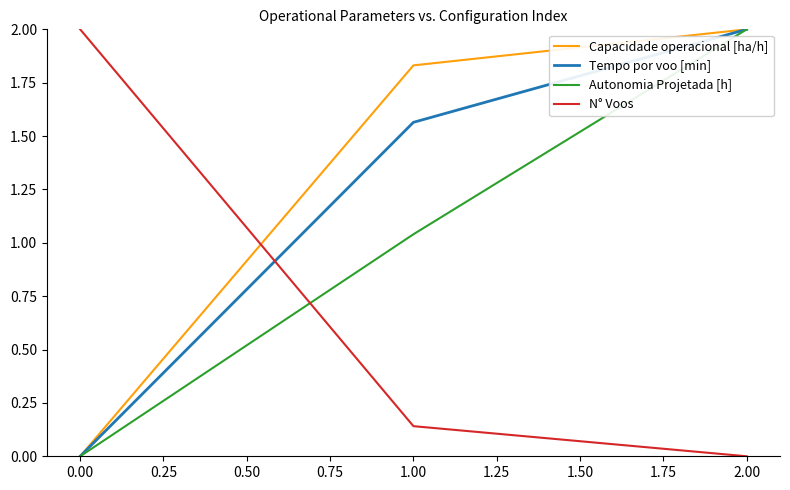

What are all the series names shown in the legend?

Capacidade operacional [ha/h], Tempo por voo [min], Autonomia Projetada [h], N° Voos